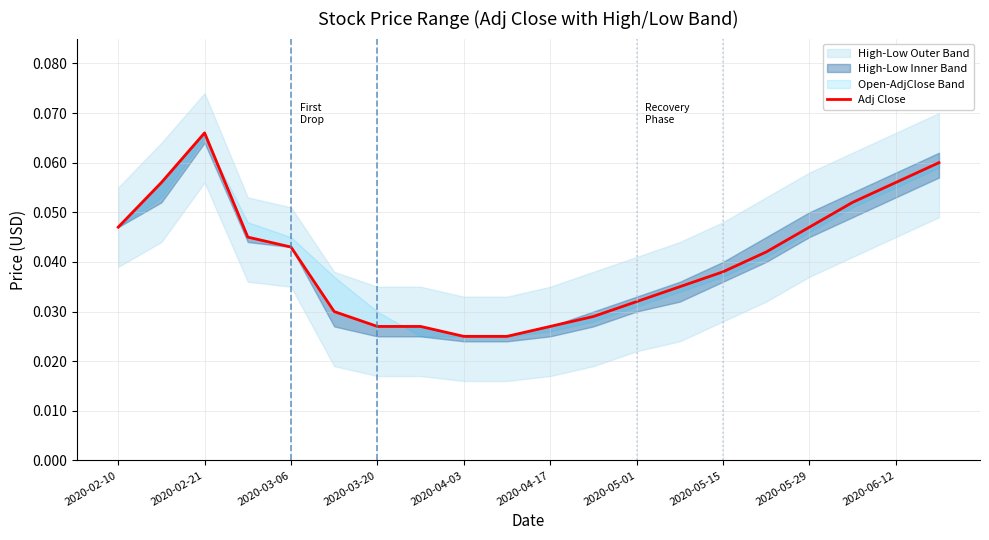

How many values are between 0 and 1?

20